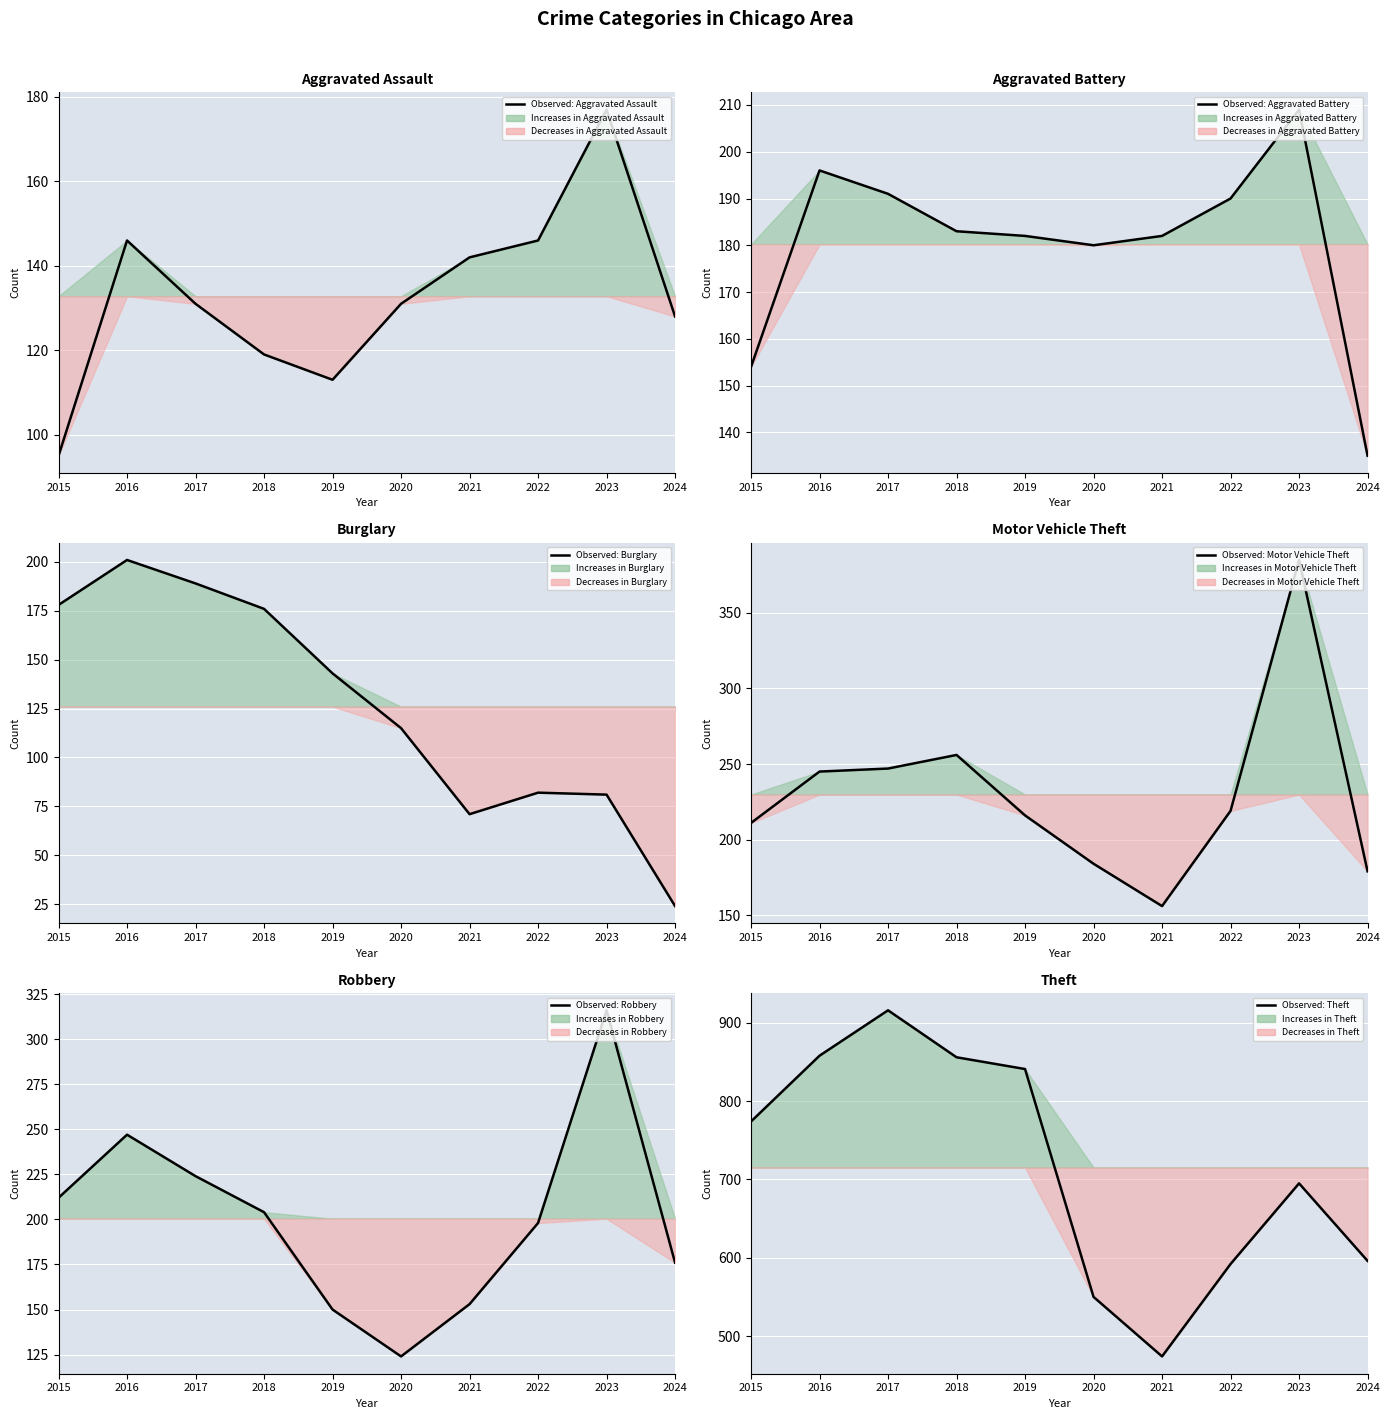

What is the difference between the highest and lowest values at 2016?

712